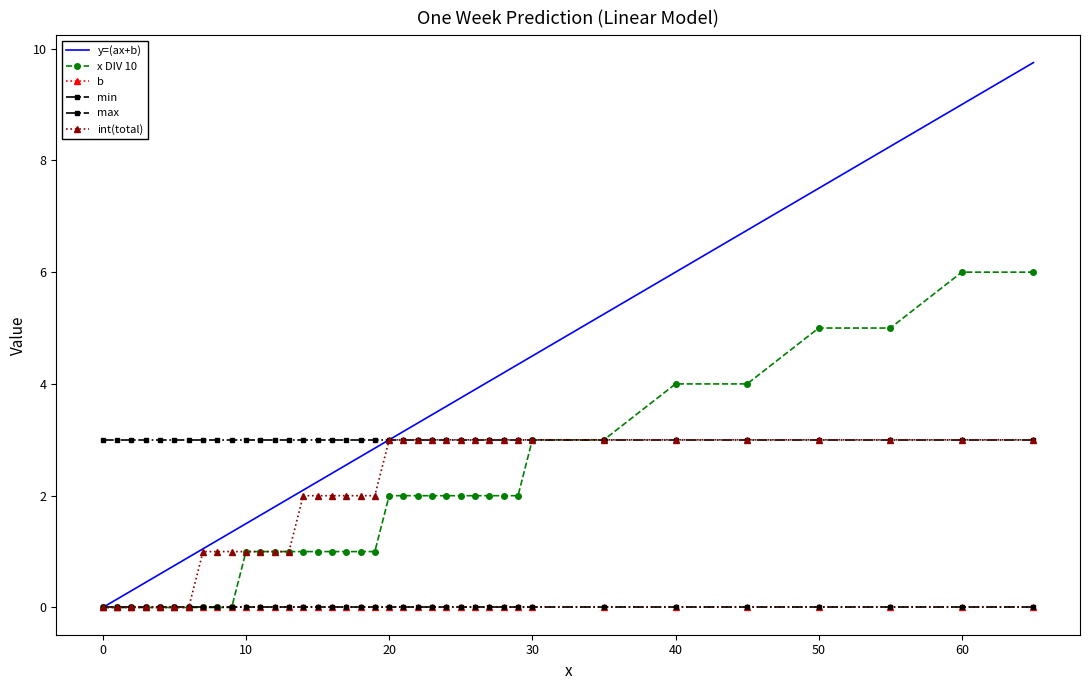

What is the label of the 20th point from the left?

19